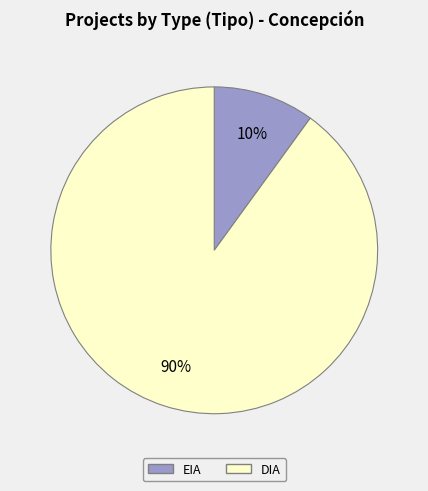

Which slice is the largest?

DIA